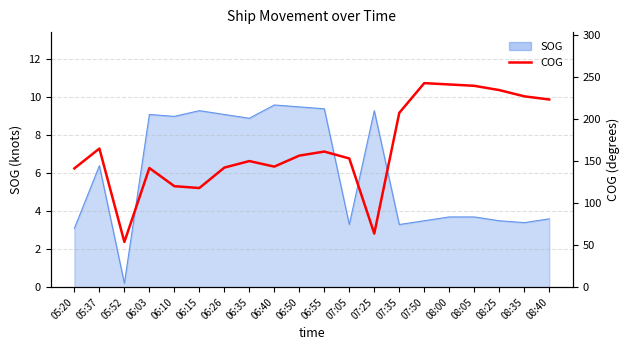

True or false: the data shows 223.4 at 08:40.

True